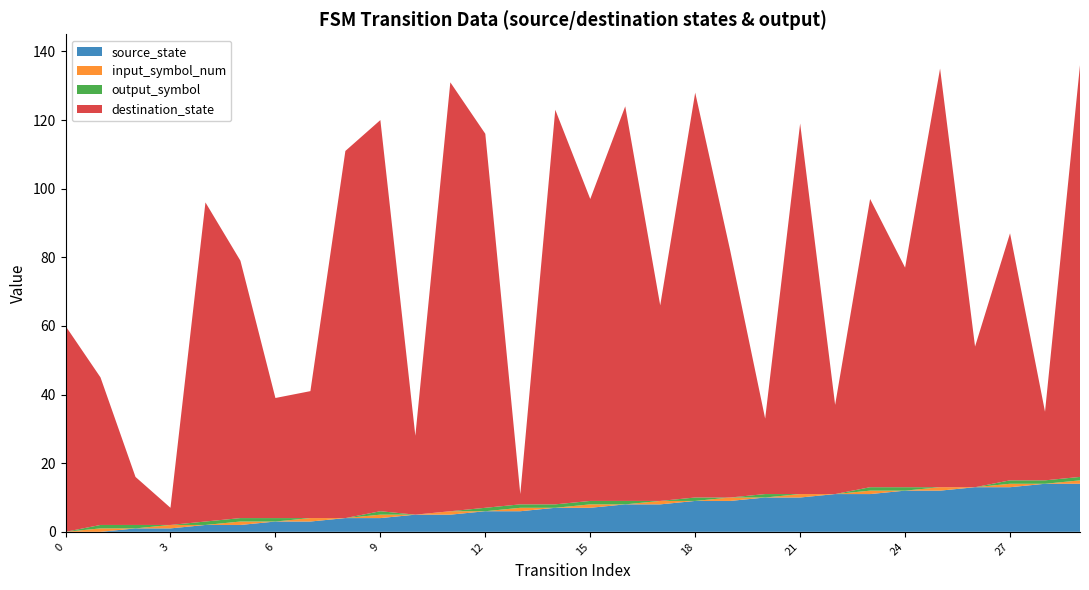

Reading left to right, list all the values displayed in this chart.

source_state: 0	0	1	1	2	2	3	3	4	4	5	5	6	6	7	7	8	8	9	9	10	10	11	11	12	12	13	13	14	14
destination_state: 60	43	14	5	93	75	35	37	107	114	23	125	109	3	115	88	115	57	118	72	22	108	26	84	64	122	41	72	20	120
input_symbol_num: 0	1	0	1	0	1	0	1	0	1	0	1	0	1	0	1	0	1	0	1	0	1	0	1	0	1	0	1	0	1
output_symbol: 0	1	1	0	1	1	1	0	0	1	0	0	1	1	1	1	1	0	1	0	1	0	0	1	1	0	0	1	1	1